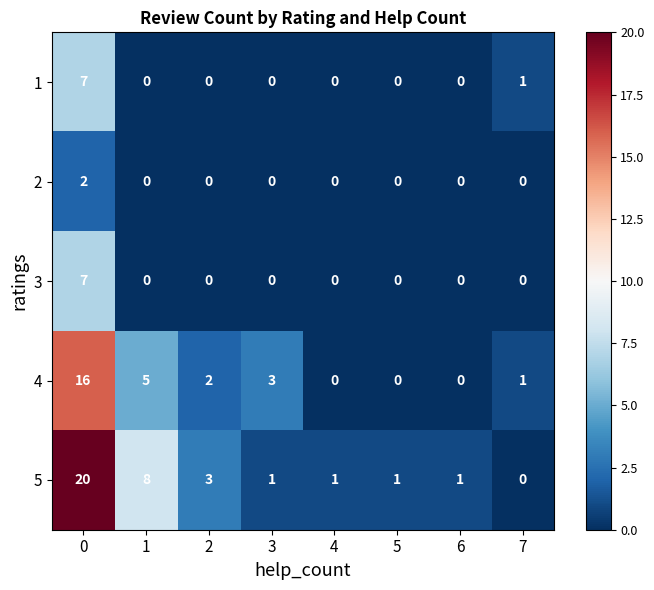

What is the maximum value shown in the chart?

20